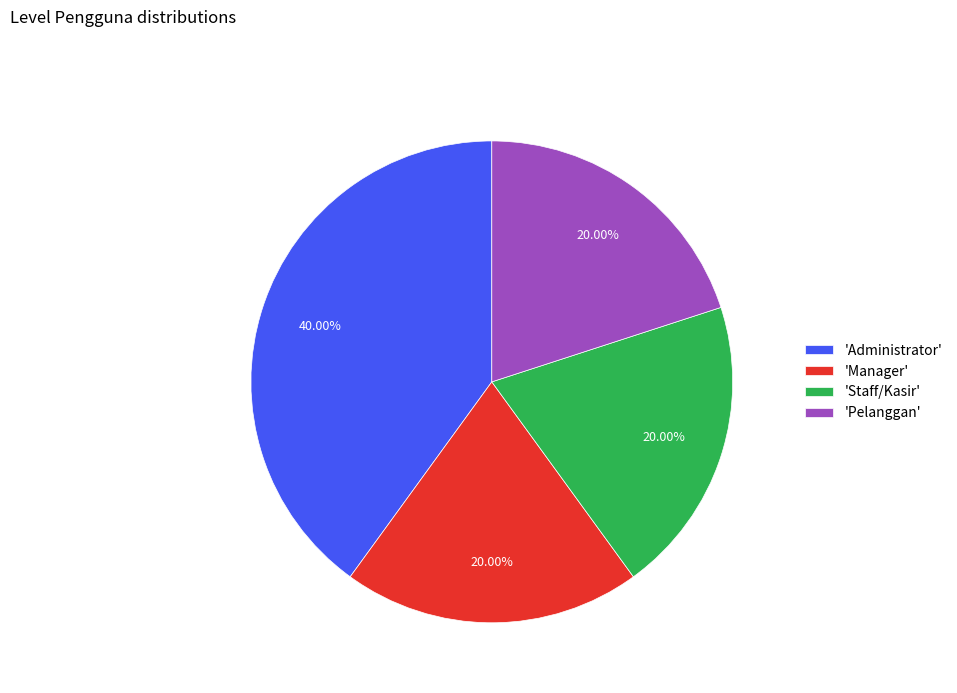

Combined, do 'Manager' and 'Administrator' account for over 50%?

Yes